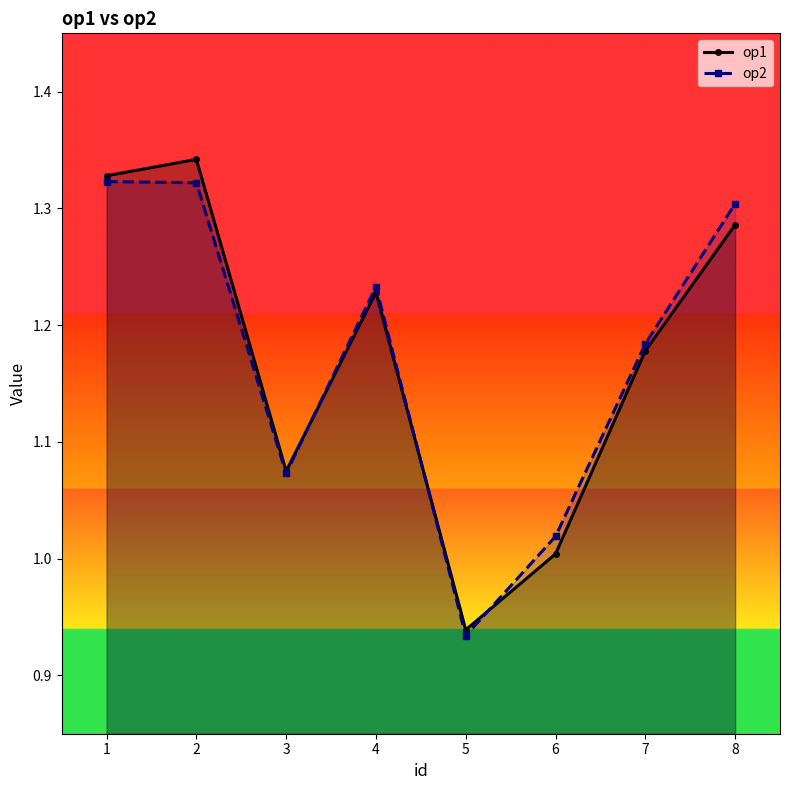

True or false: op2 has a value of 2.0 at 2.

False